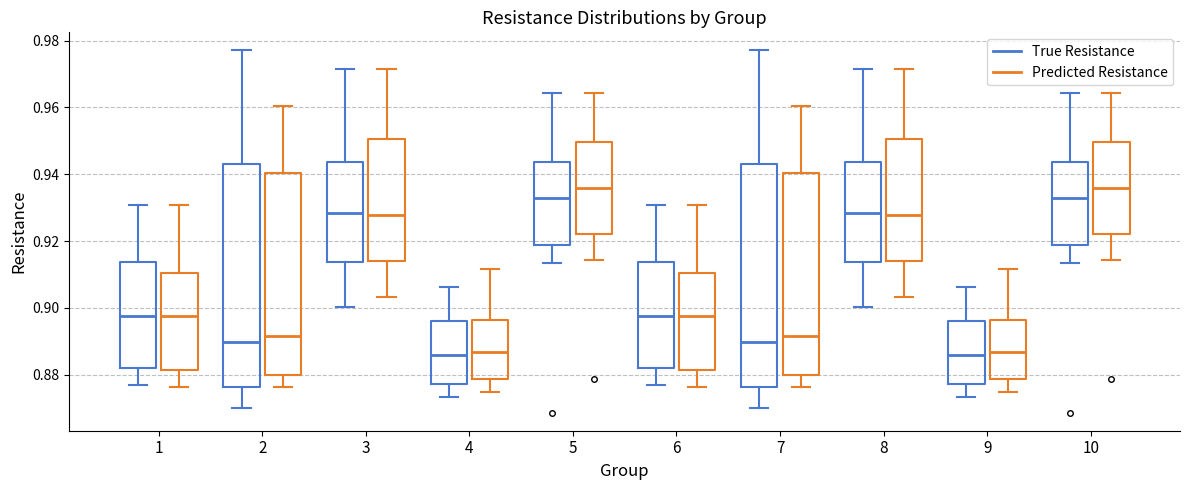

Reading left to right, read every box against the y-axis: the position of its median line, the range the box covers, and the ends of its whiskers. The values are not printed on the chart, so give them approximately, as read against the axis.

1 (True Resistance): median 0.898, box 0.882 to 0.914, whiskers 0.878 to 0.930
1 (Predicted Resistance): median 0.898, box 0.882 to 0.910, whiskers 0.876 to 0.930
2 (True Resistance): median 0.890, box 0.876 to 0.942, whiskers 0.870 to 0.978
2 (Predicted Resistance): median 0.892, box 0.880 to 0.940, whiskers 0.876 to 0.960
3 (True Resistance): median 0.928, box 0.914 to 0.944, whiskers 0.900 to 0.972
3 (Predicted Resistance): median 0.928, box 0.914 to 0.950, whiskers 0.904 to 0.972
4 (True Resistance): median 0.886, box 0.878 to 0.896, whiskers 0.874 to 0.906
4 (Predicted Resistance): median 0.886, box 0.878 to 0.896, whiskers 0.874 to 0.912
5 (True Resistance): median 0.932, box 0.918 to 0.944, whiskers 0.914 to 0.964
5 (Predicted Resistance): median 0.936, box 0.922 to 0.950, whiskers 0.914 to 0.964
6 (True Resistance): median 0.898, box 0.882 to 0.914, whiskers 0.878 to 0.930
6 (Predicted Resistance): median 0.898, box 0.882 to 0.910, whiskers 0.876 to 0.930
7 (True Resistance): median 0.890, box 0.876 to 0.942, whiskers 0.870 to 0.978
7 (Predicted Resistance): median 0.892, box 0.880 to 0.940, whiskers 0.876 to 0.960
8 (True Resistance): median 0.928, box 0.914 to 0.944, whiskers 0.900 to 0.972
8 (Predicted Resistance): median 0.928, box 0.914 to 0.950, whiskers 0.904 to 0.972
9 (True Resistance): median 0.886, box 0.878 to 0.896, whiskers 0.874 to 0.906
9 (Predicted Resistance): median 0.886, box 0.878 to 0.896, whiskers 0.874 to 0.912
10 (True Resistance): median 0.932, box 0.918 to 0.944, whiskers 0.914 to 0.964
10 (Predicted Resistance): median 0.936, box 0.922 to 0.950, whiskers 0.914 to 0.964